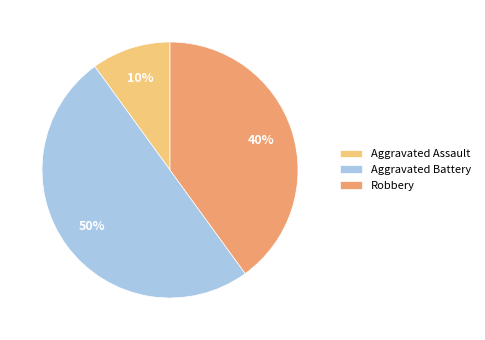

To the nearest percent, what is the average slice percentage?

33%